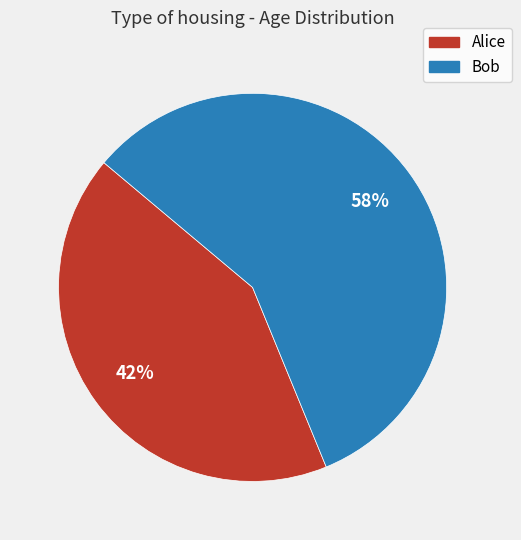

Combined, do Bob and Alice account for over 50%?

Yes